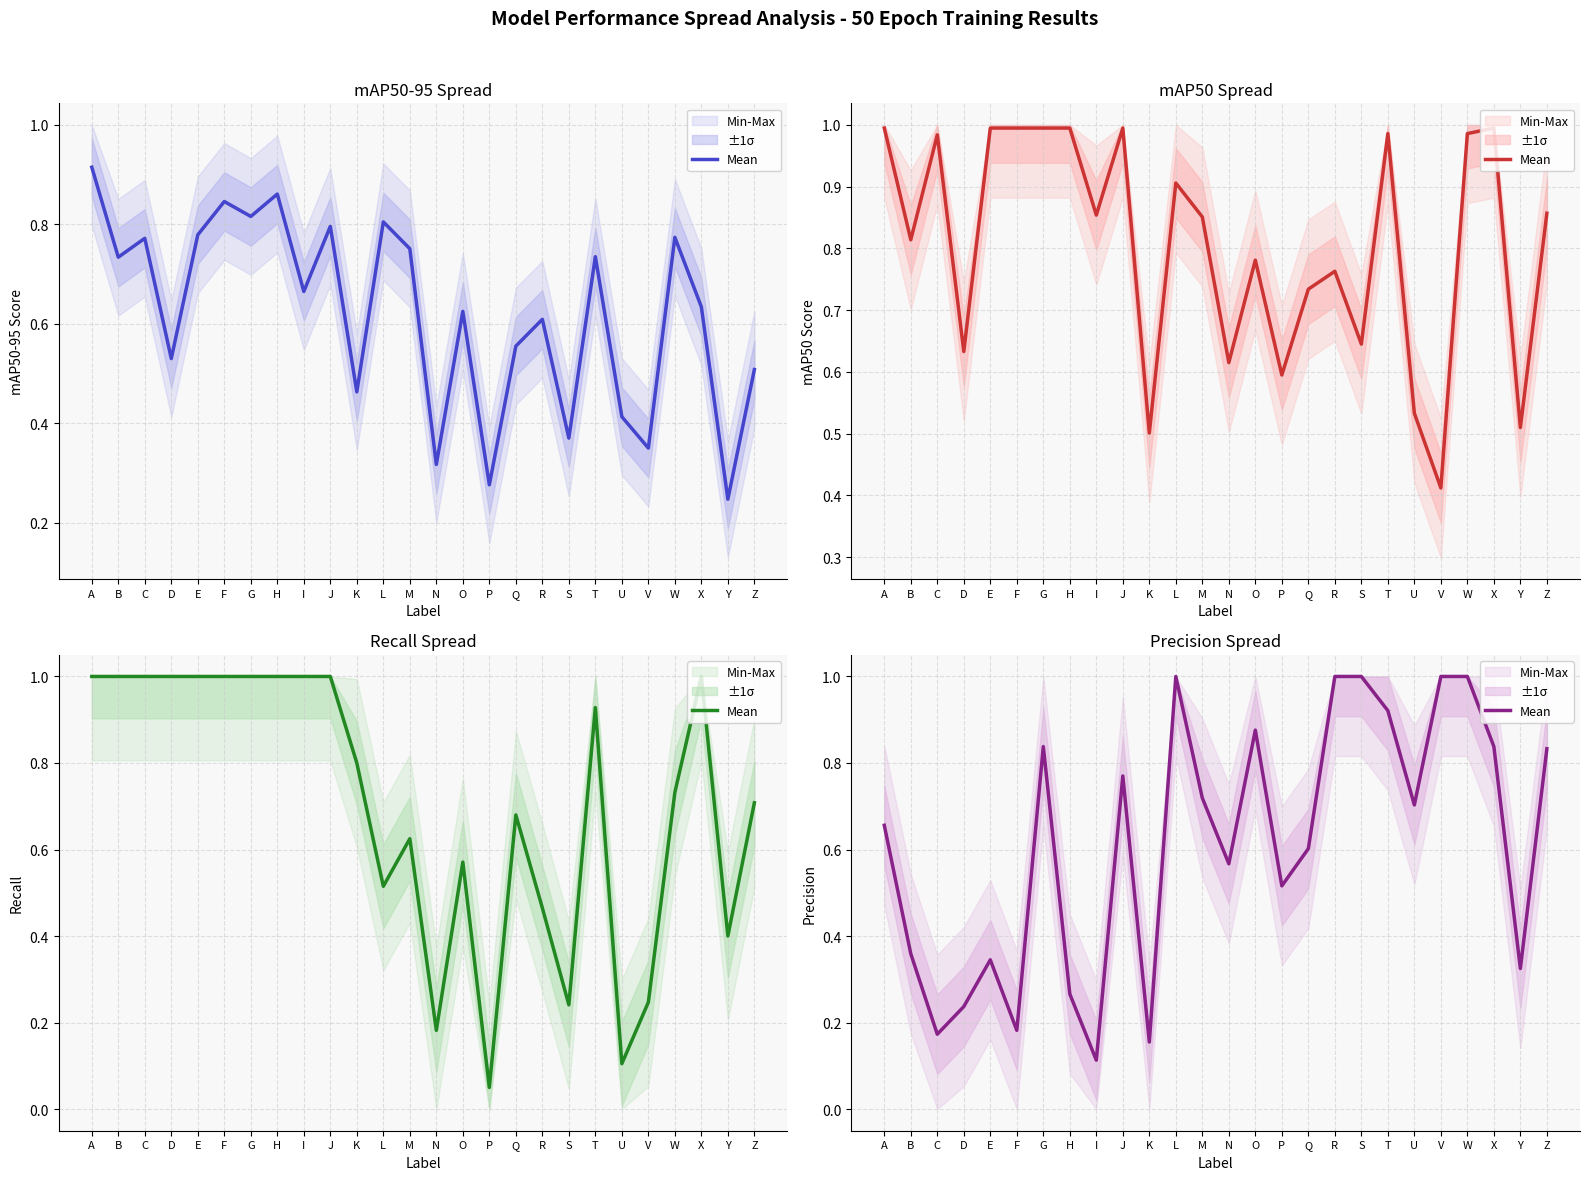

What is the approximate value at V?

1.0